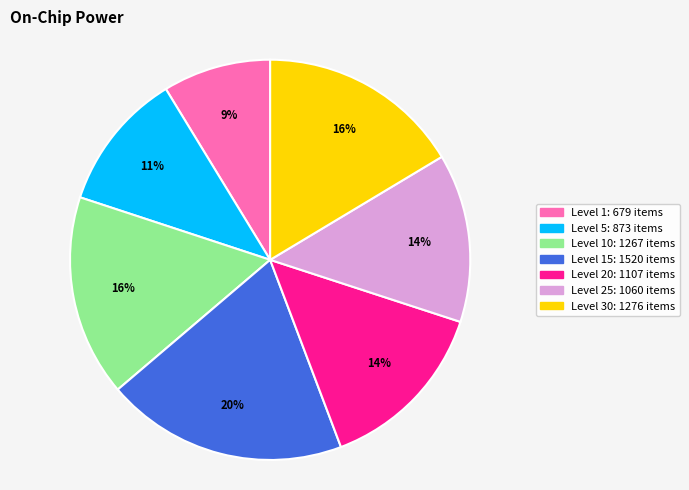

To the nearest percent, what is the average slice percentage?

14%